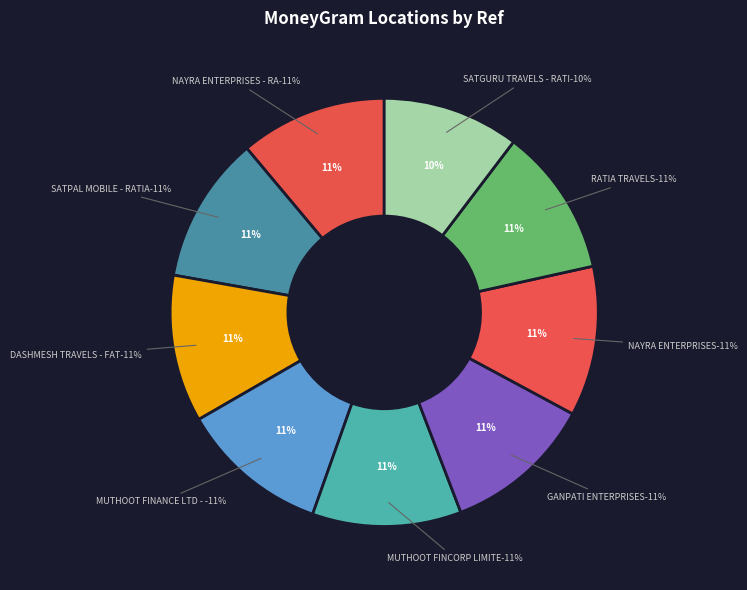

Is there a majority slice in this chart?

No